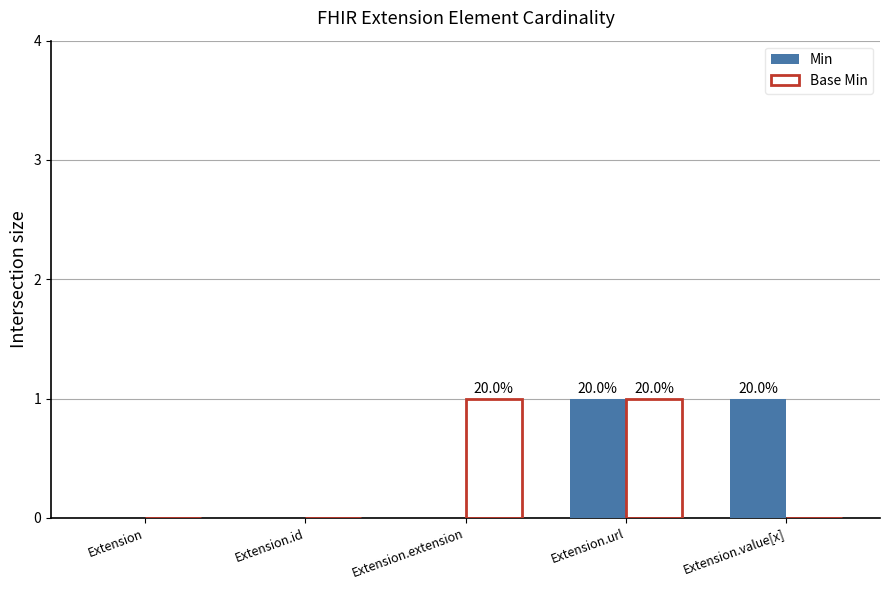

The Min series shows -1 at Extension. True or false?

False